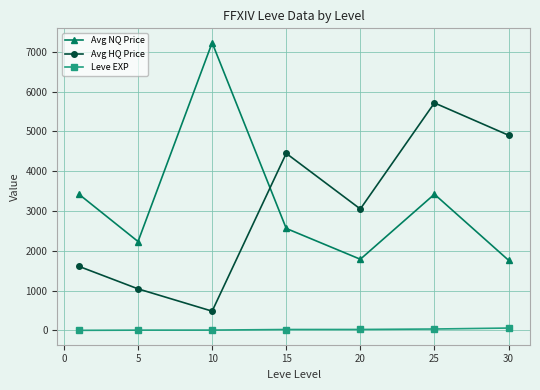

How many intersections are there between Avg NQ Price and Avg HQ Price?

1